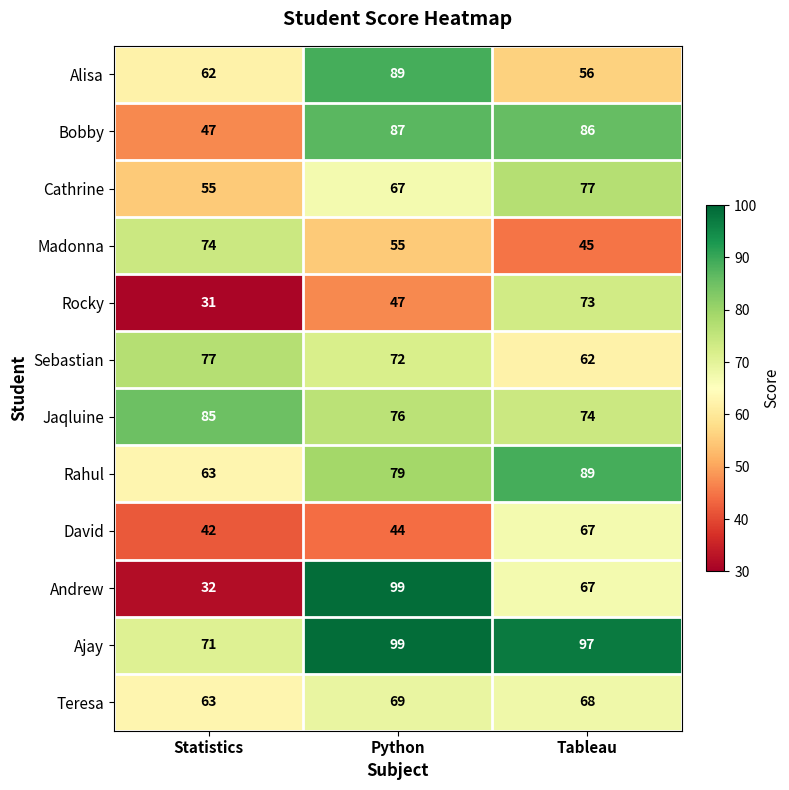

At which label is Madonna closest to 59?

Python